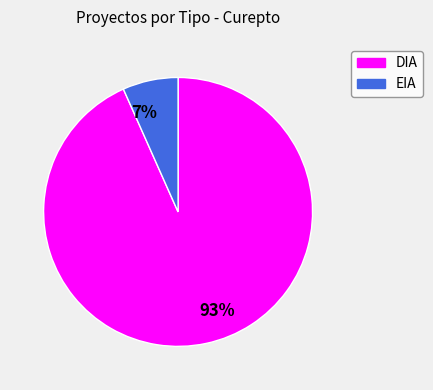

What percentage is the EIA slice, to the nearest percent?

7%